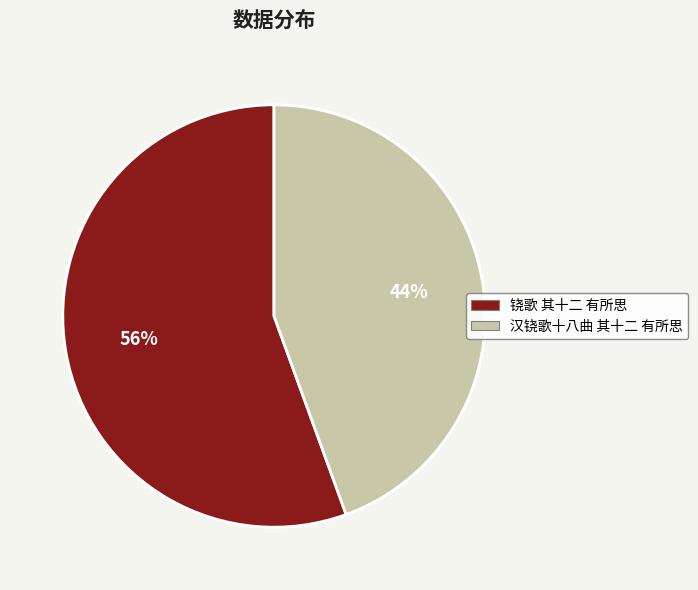

Do 铙歌 其十二 有所思 and 汉铙歌十八曲 其十二 有所思 together represent more than half of the pie?

Yes